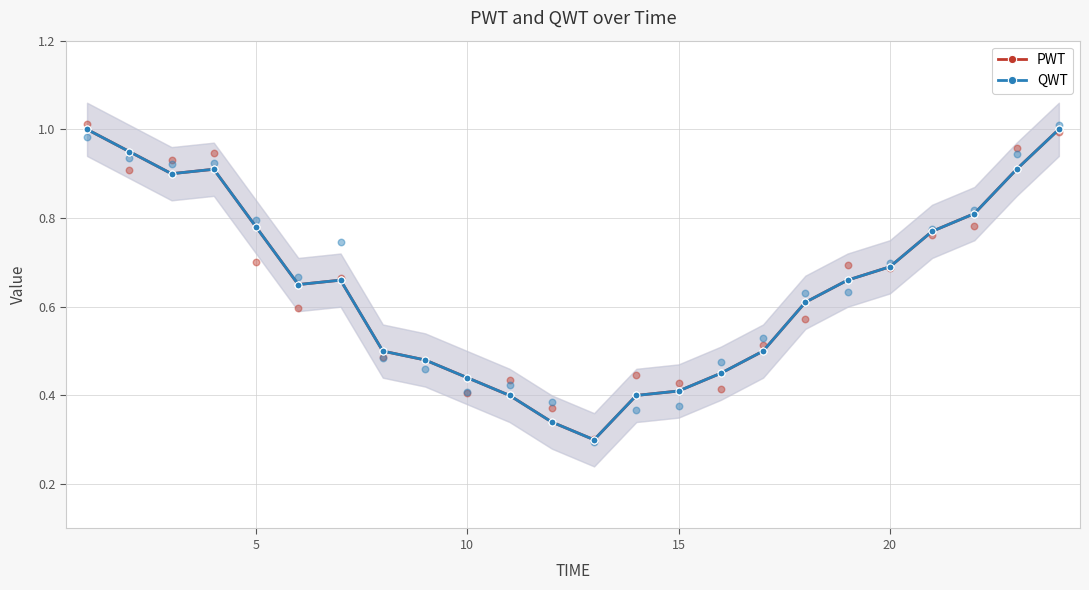

Which series has the largest total across all categories?

PWT